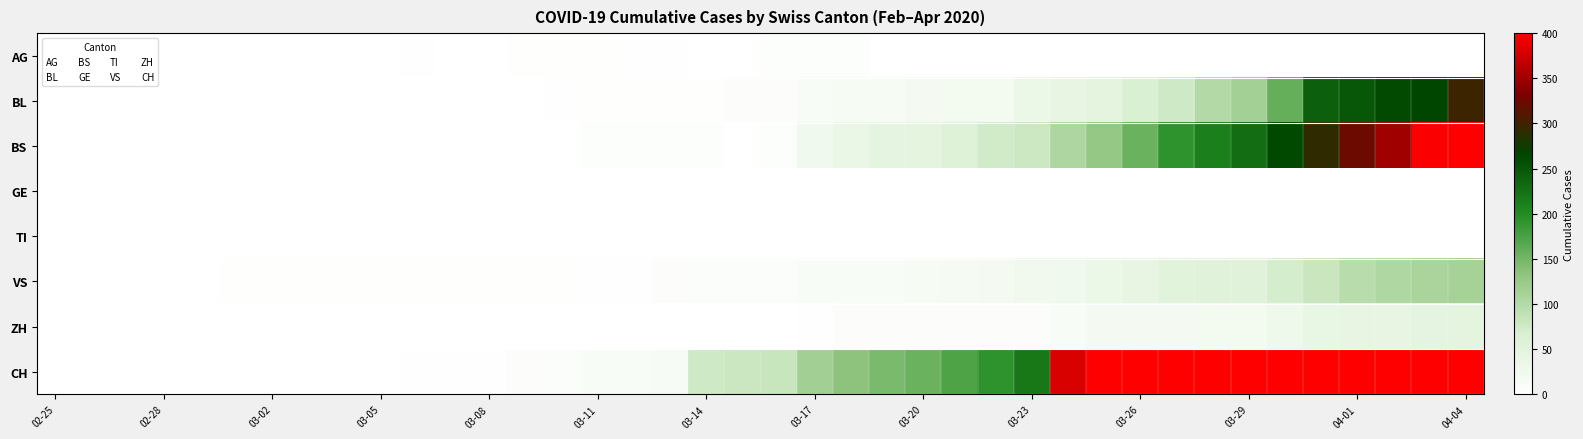

How many series are shown in this chart?

8